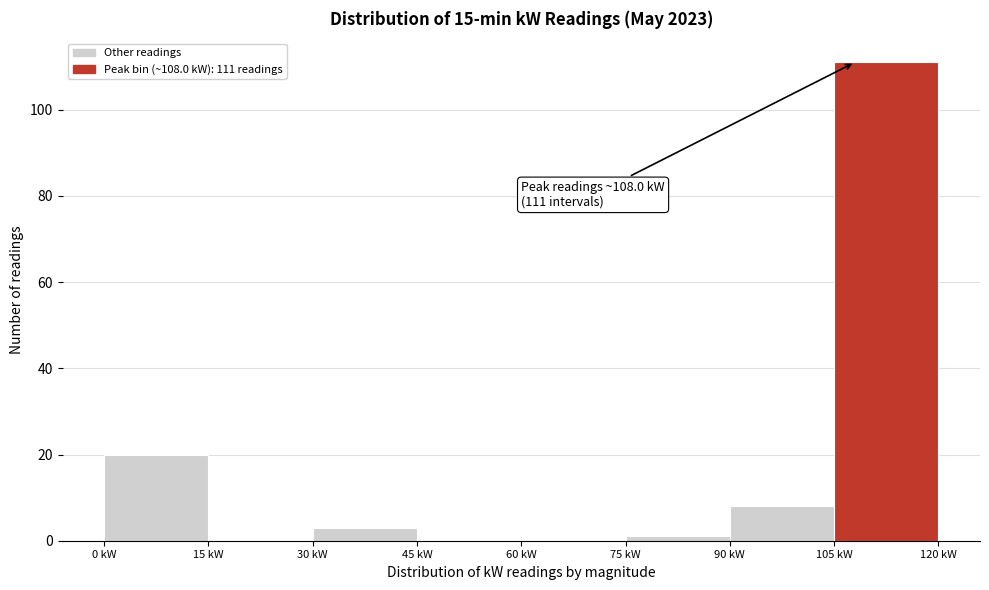

Which range on the x-axis has the tallest bar?

105 to 120